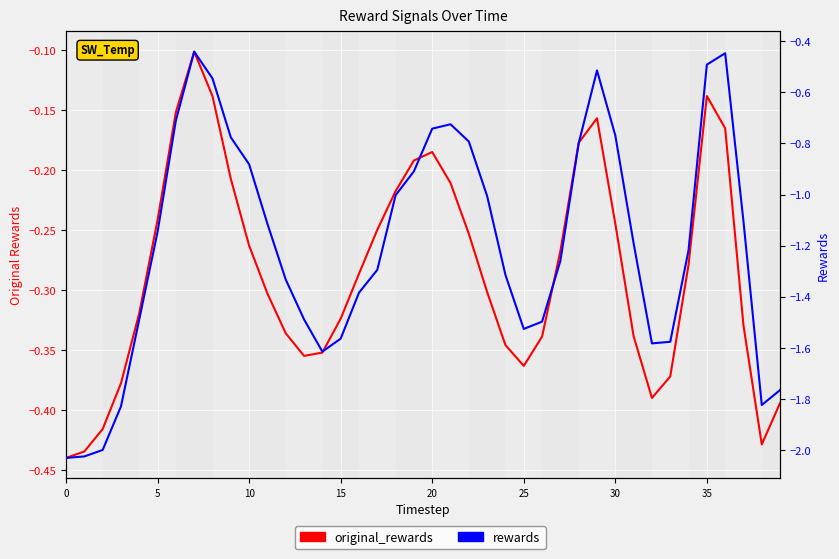

How many values in the rewards series are below -1?

26